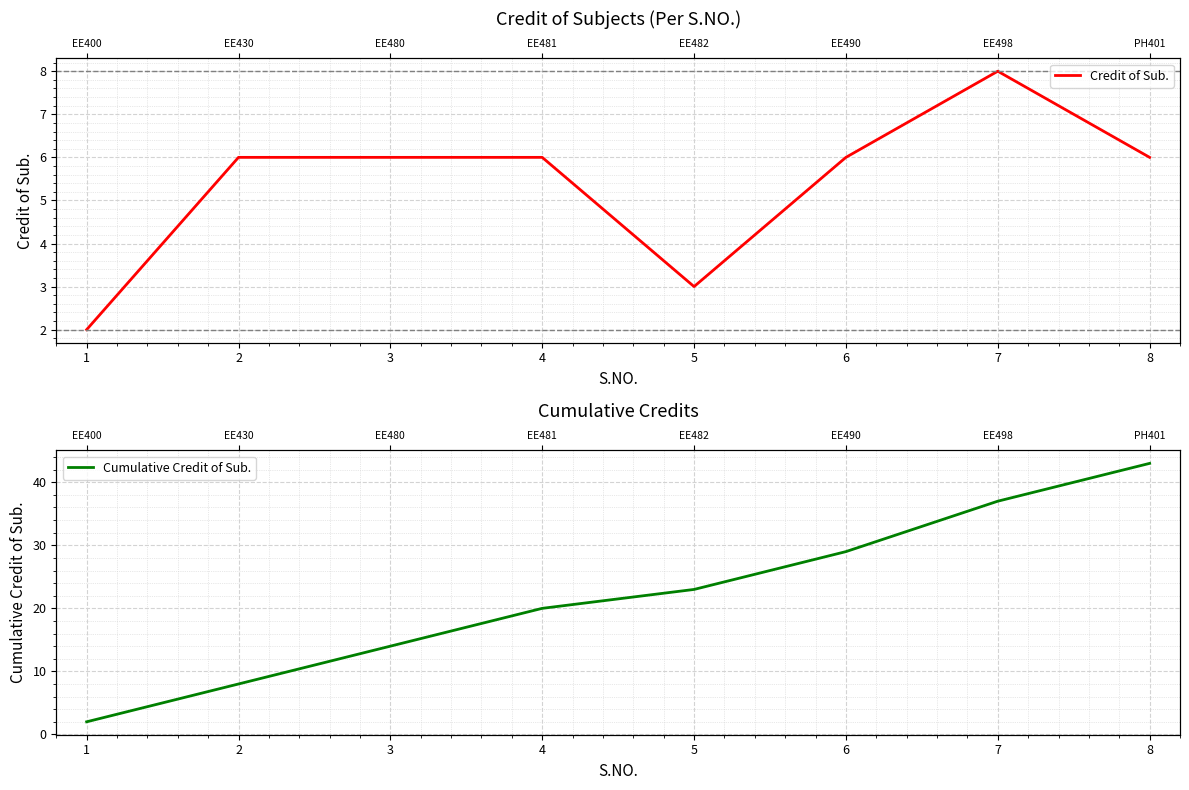

At how many categories does at least one series exceed 41?

1